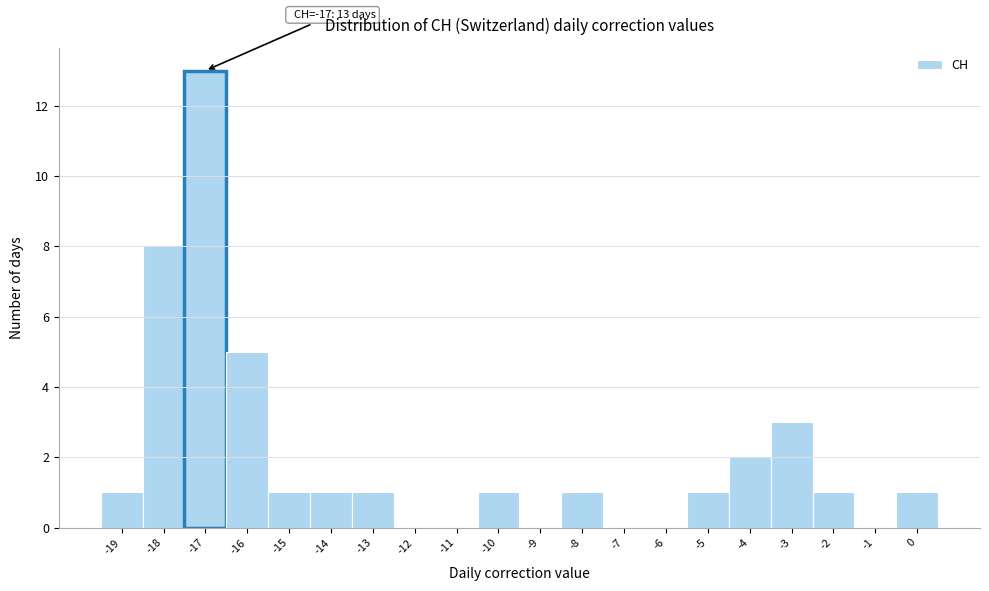

Which range on the x-axis has the tallest bar?

-17.5 to -16.5